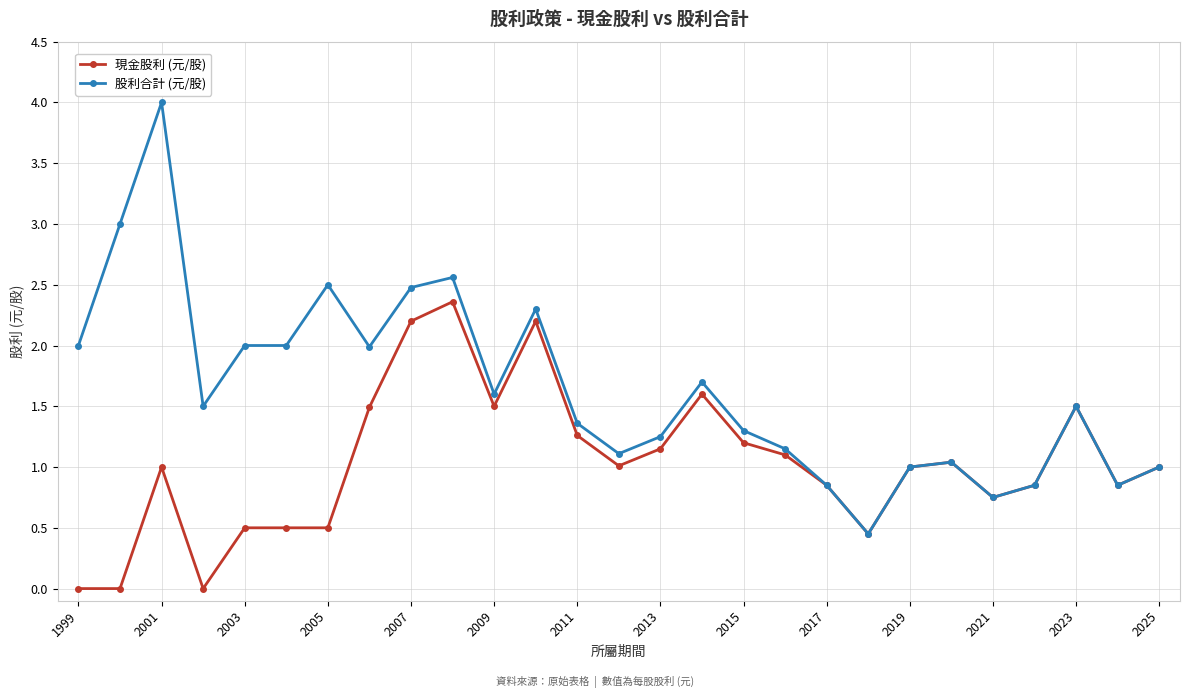

What is the value of the 股利合計 (元/股) point at the 1st from the left?

2.0